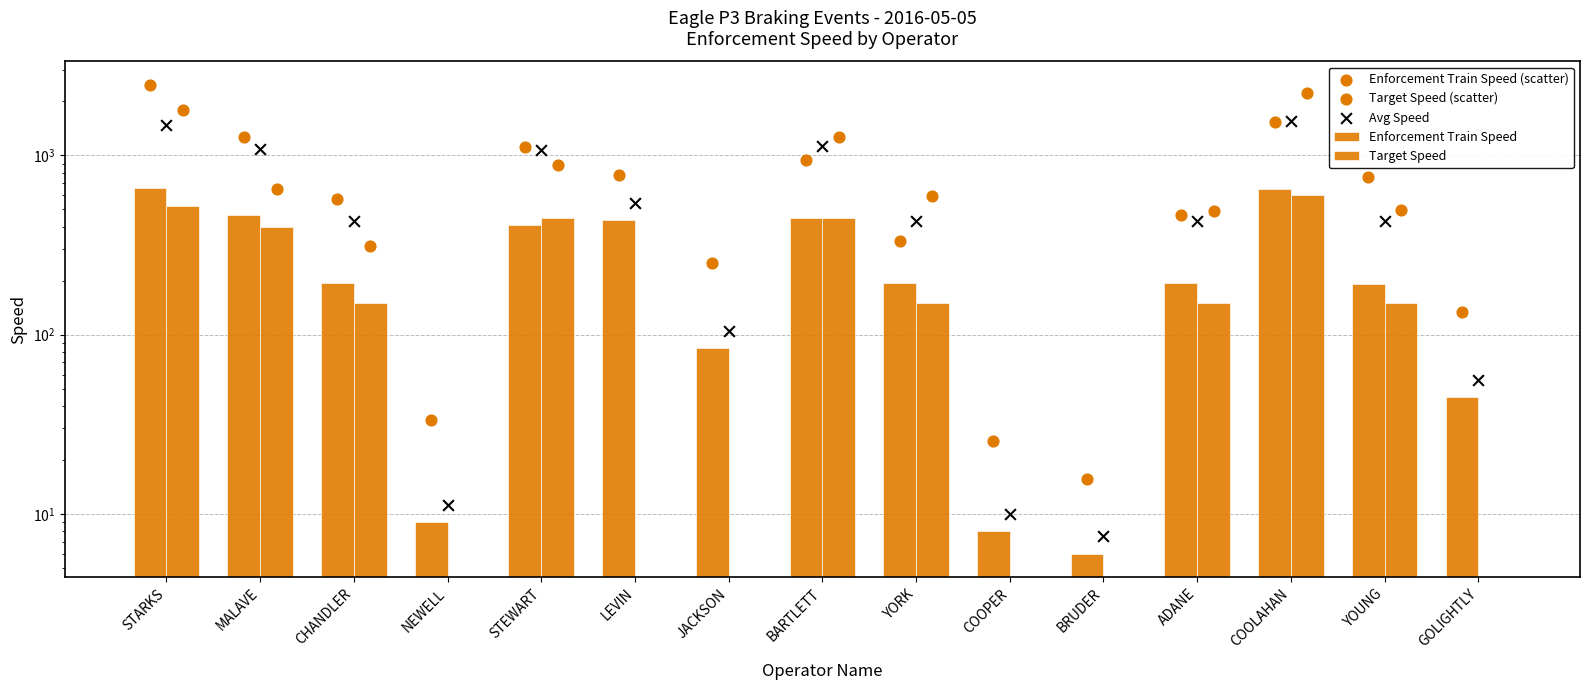

Which series reaches the maximum Y coordinate?

Enforcement Train Speed (scatter)